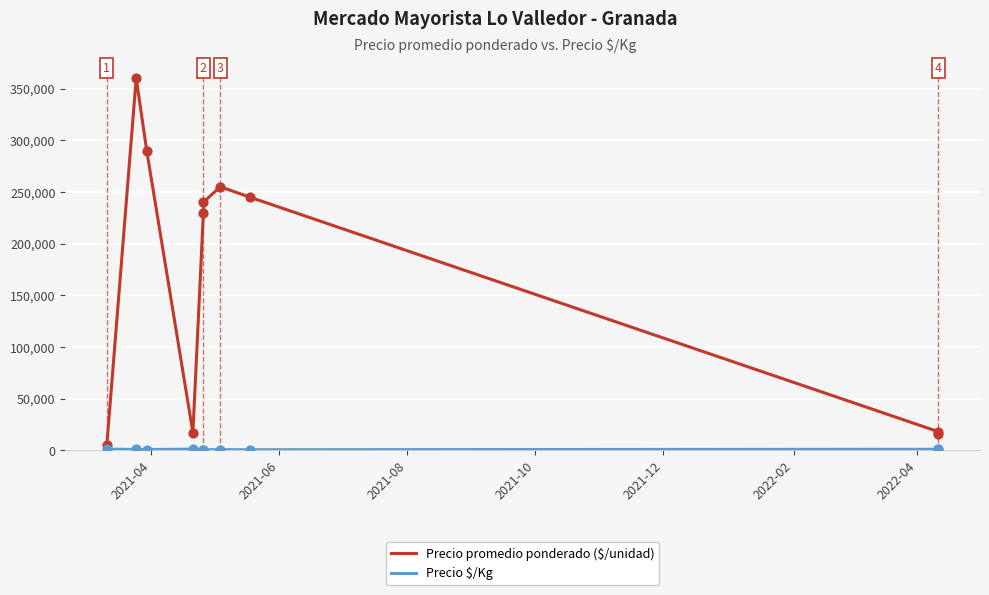

Which series reaches the maximum Y coordinate?

Precio promedio ponderado ($/unidad)